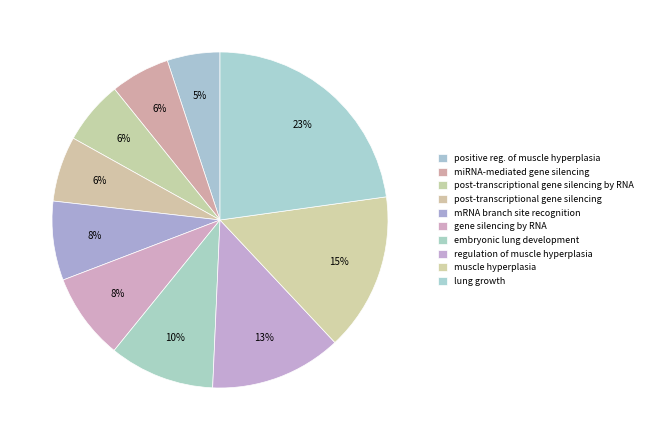

Which slice is the largest?

lung growth